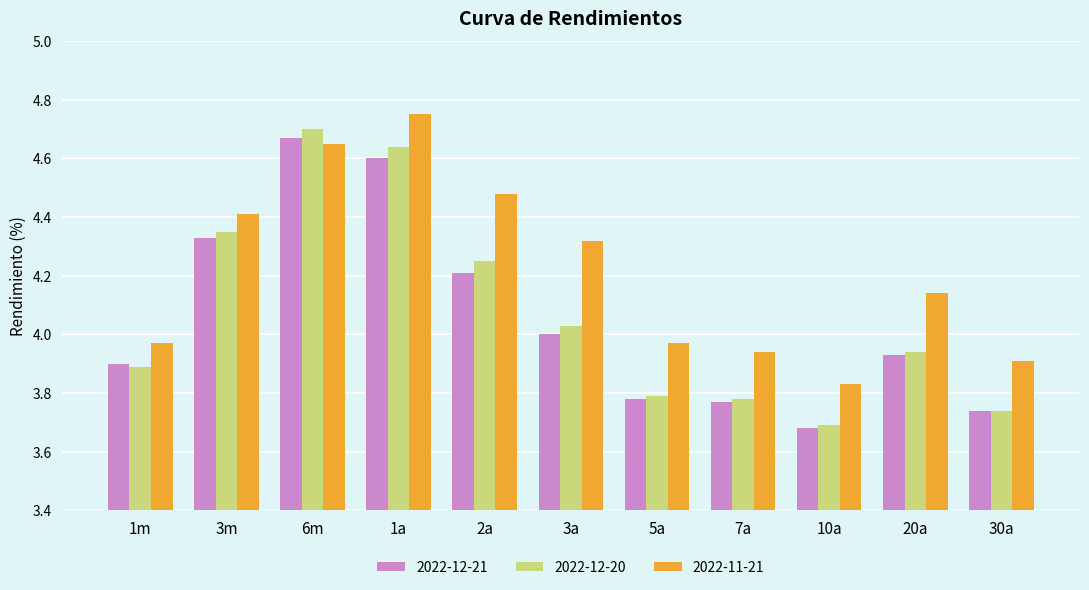

What is the label of the 2nd bar from the left?

3m